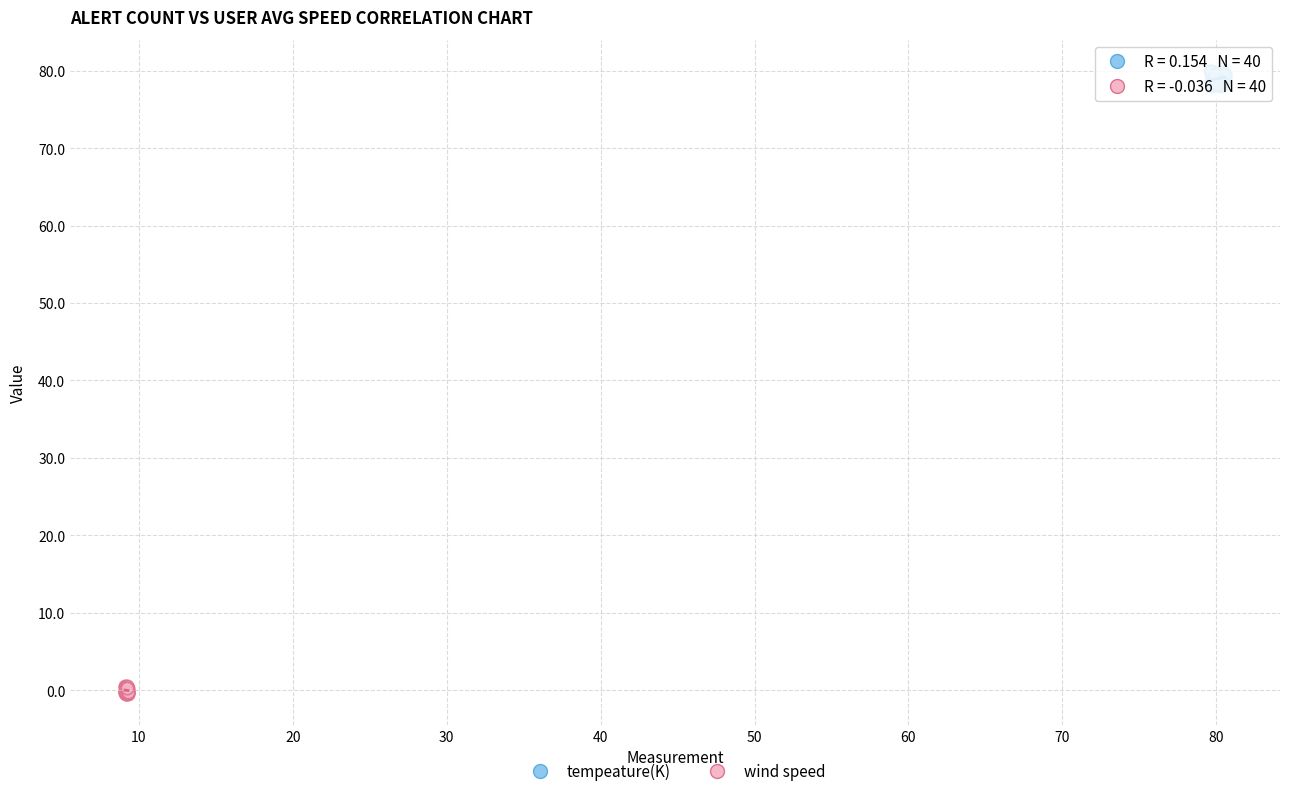

Which series has the widest spread of Y values?

tempeature(K)